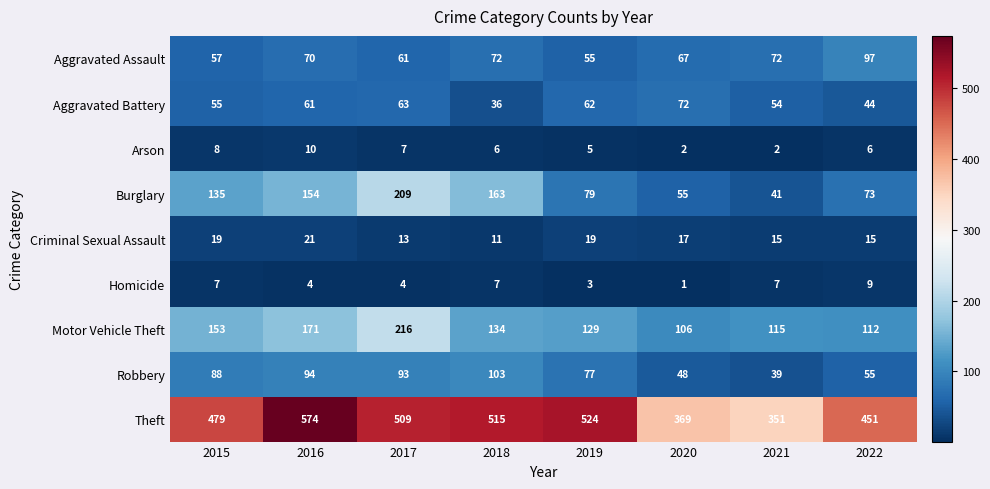

Which series changed the most between 2016 and 2019?

Burglary